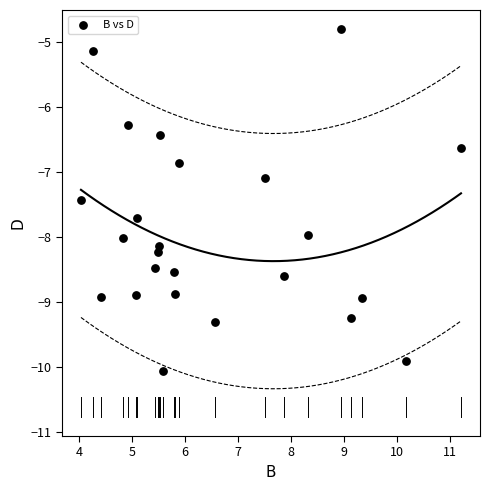

What is the range of X values (max minus min)?

7.2